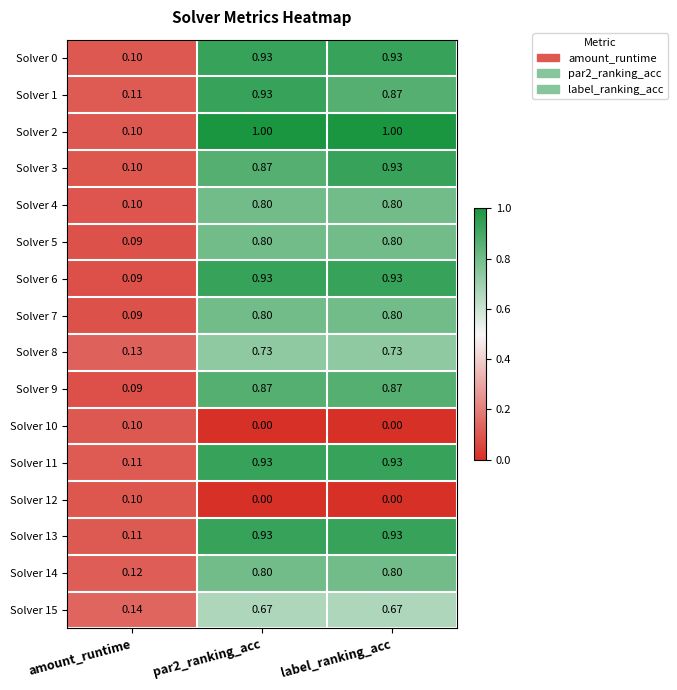

Which series has the widest spread of values?

Solver 2